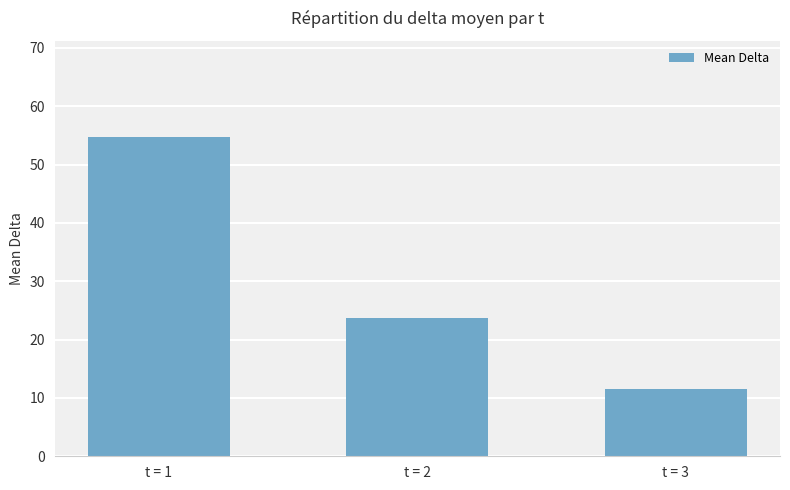

List the labels in order of value, largest first.

t = 1, t = 2, t = 3